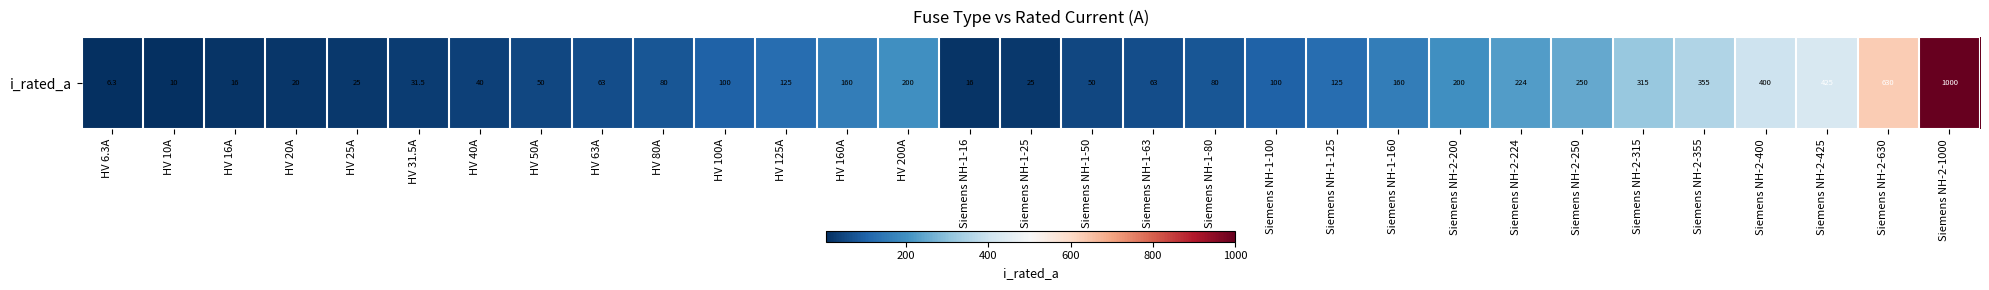

The value at Siemens NH-2-400 is 400.0. True or false?

True